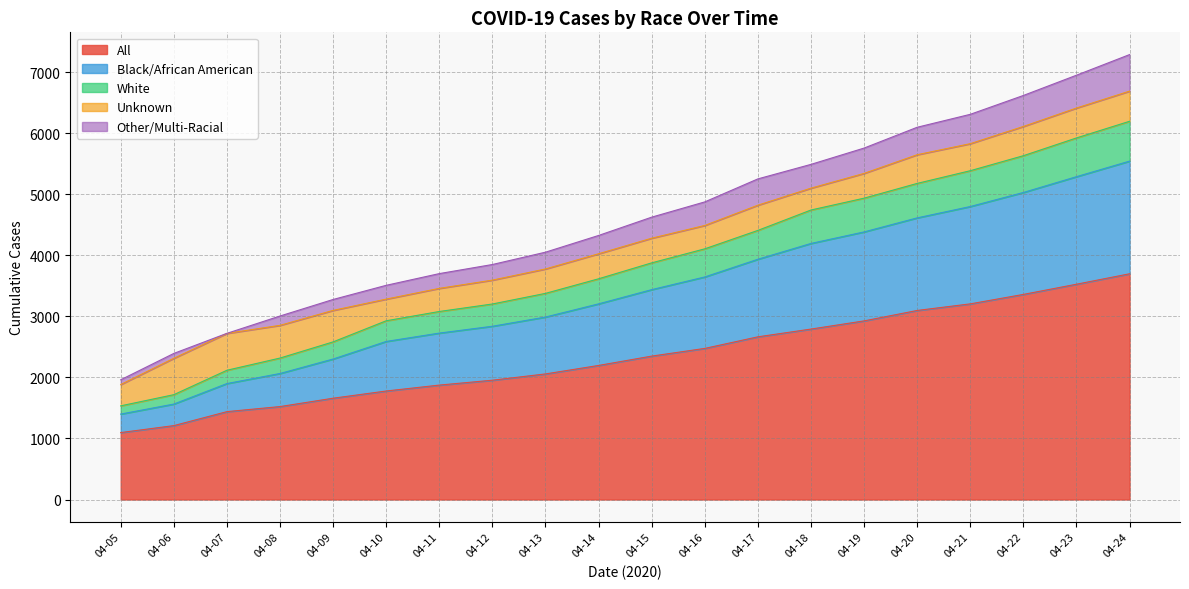

At which category is the sum across all series the highest?

04-24